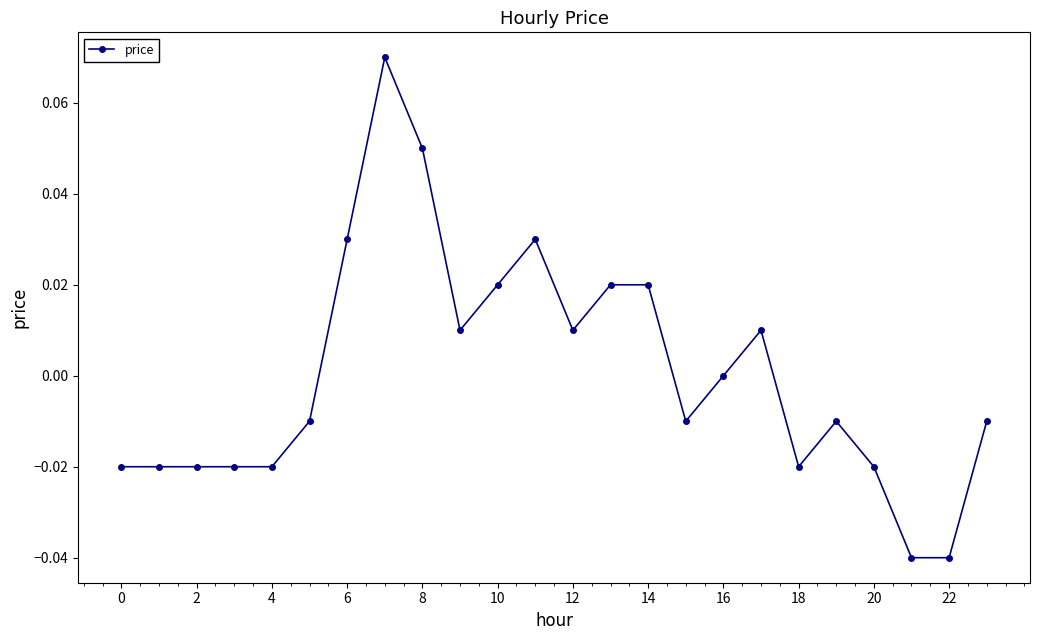

True or false: the data has more than 1 interior local peaks.

True